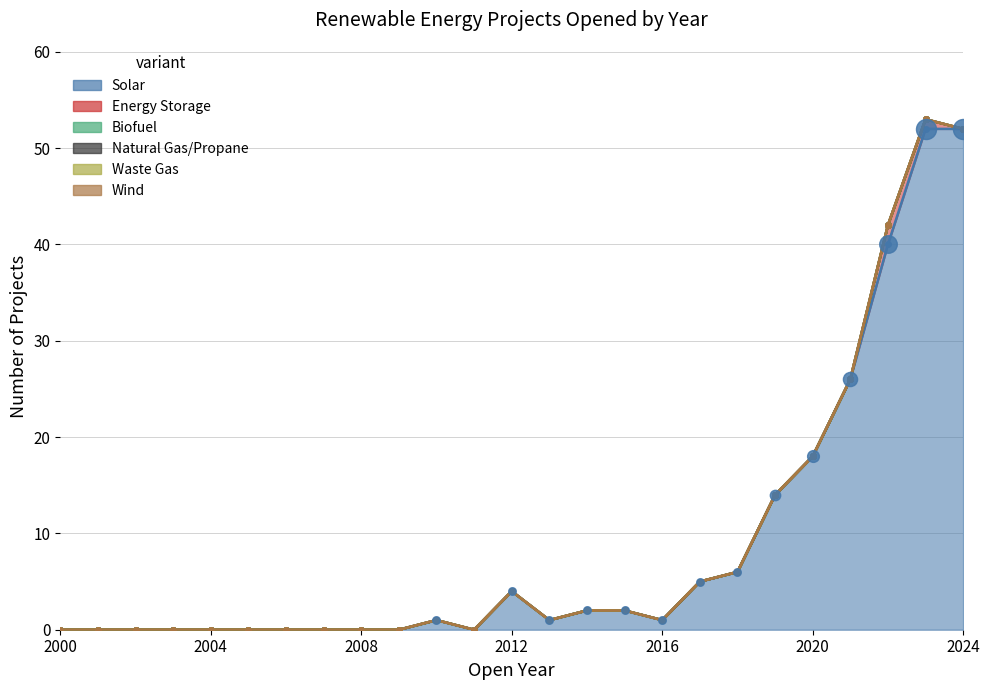

Is the value of Biofuel at 2017 greater than the value of Solar at 2016?

No